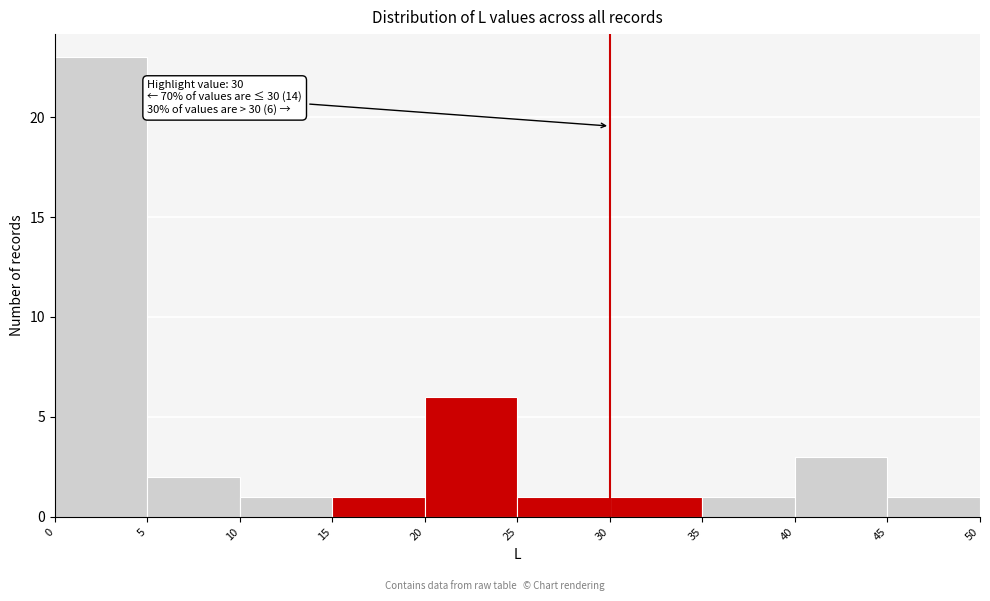

Which range on the x-axis has the tallest bar?

0 to 5